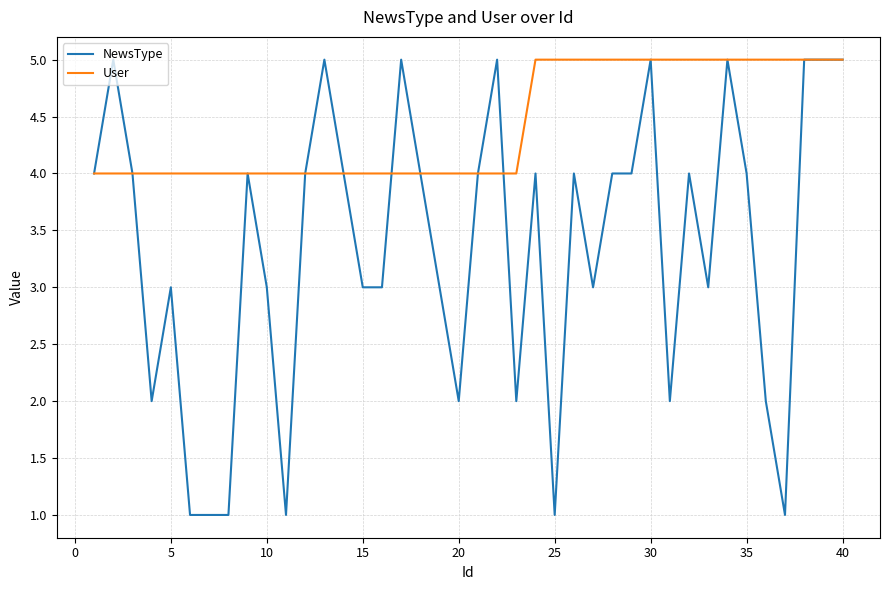

What are all the series names shown in the legend?

NewsType, User